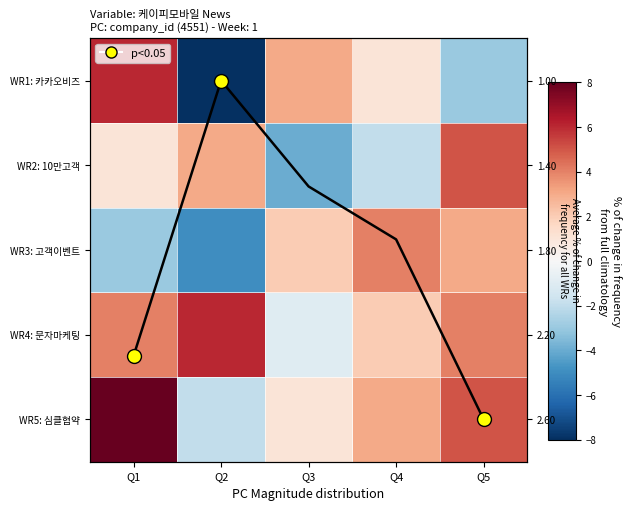

At which label does WR3: 고객이벤트 reach its minimum?

Q2